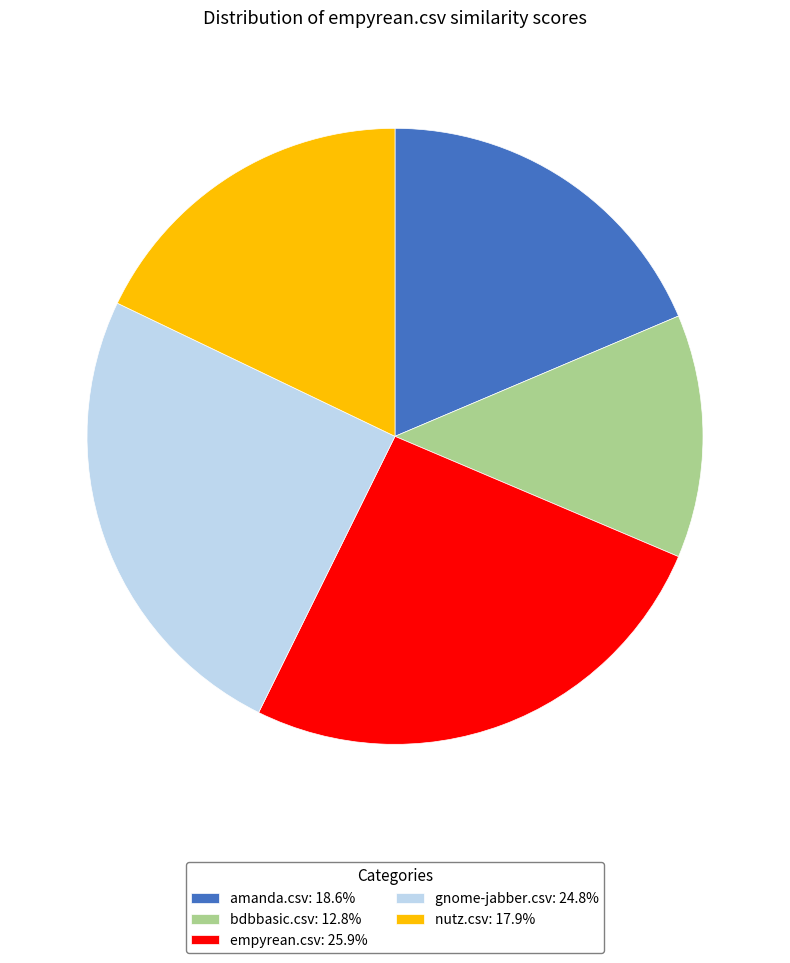

Is it true that gnome-jabber.csv is 25% of the pie?

True